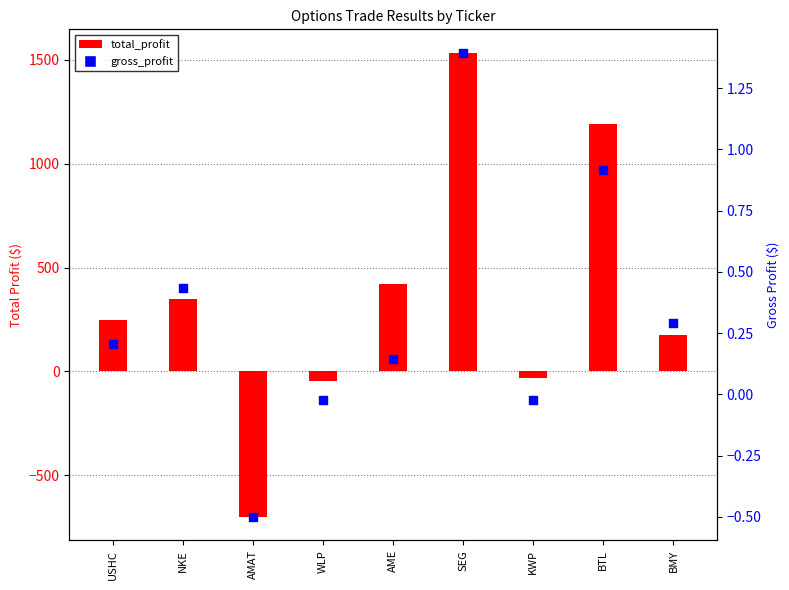

What are all the series names shown in the legend?

total_profit, gross_profit